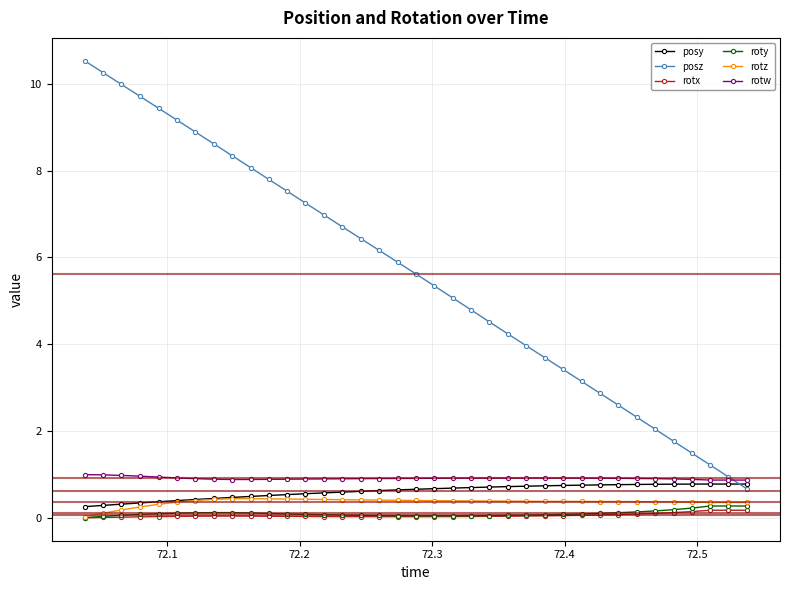

What is the highest value of the roty series?

0.3